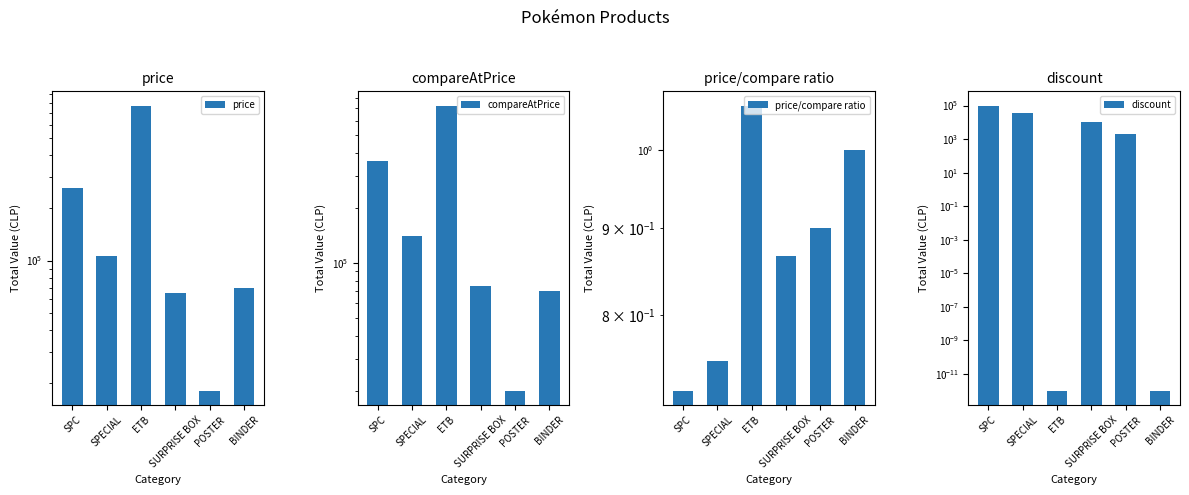

Which series has the largest range (max minus min)?

price